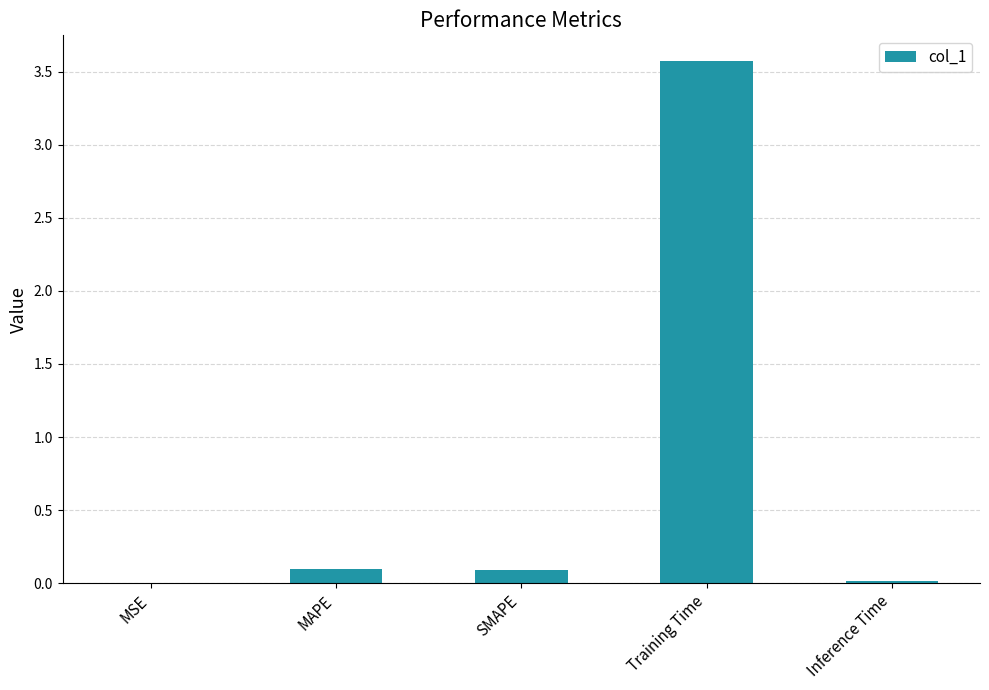

What is the change in value from MSE to Training Time?

+3.6